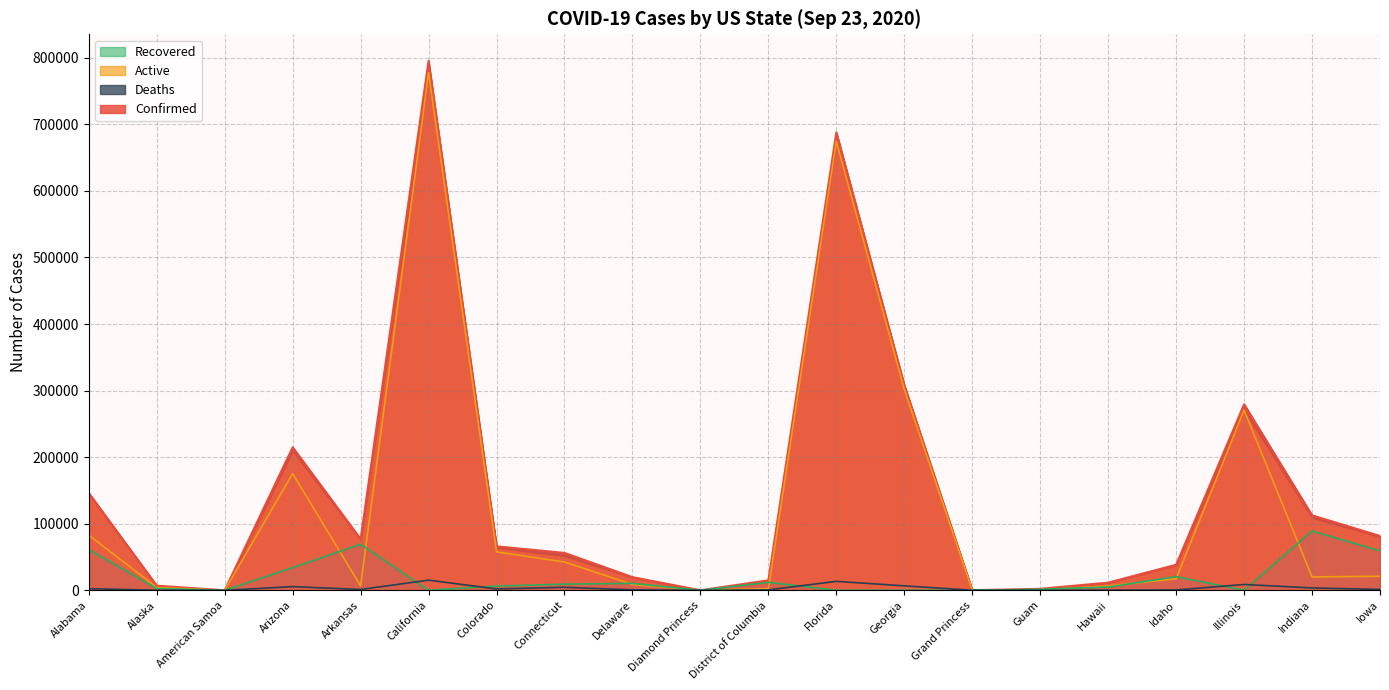

What is the total value across all series at Colorado?

132086